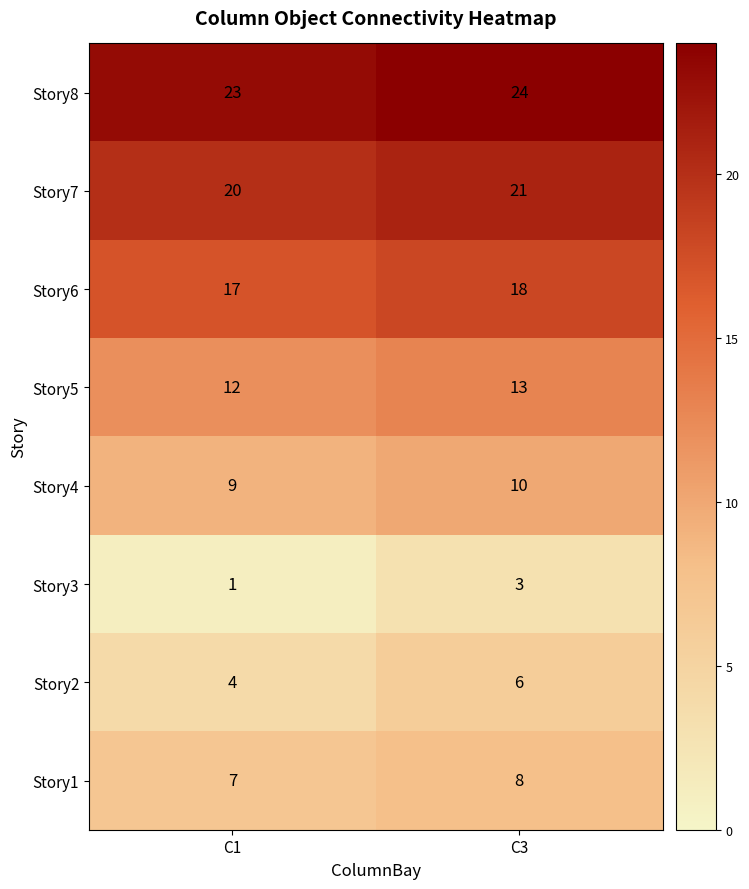

What value does the Story6 series have at C3?

18